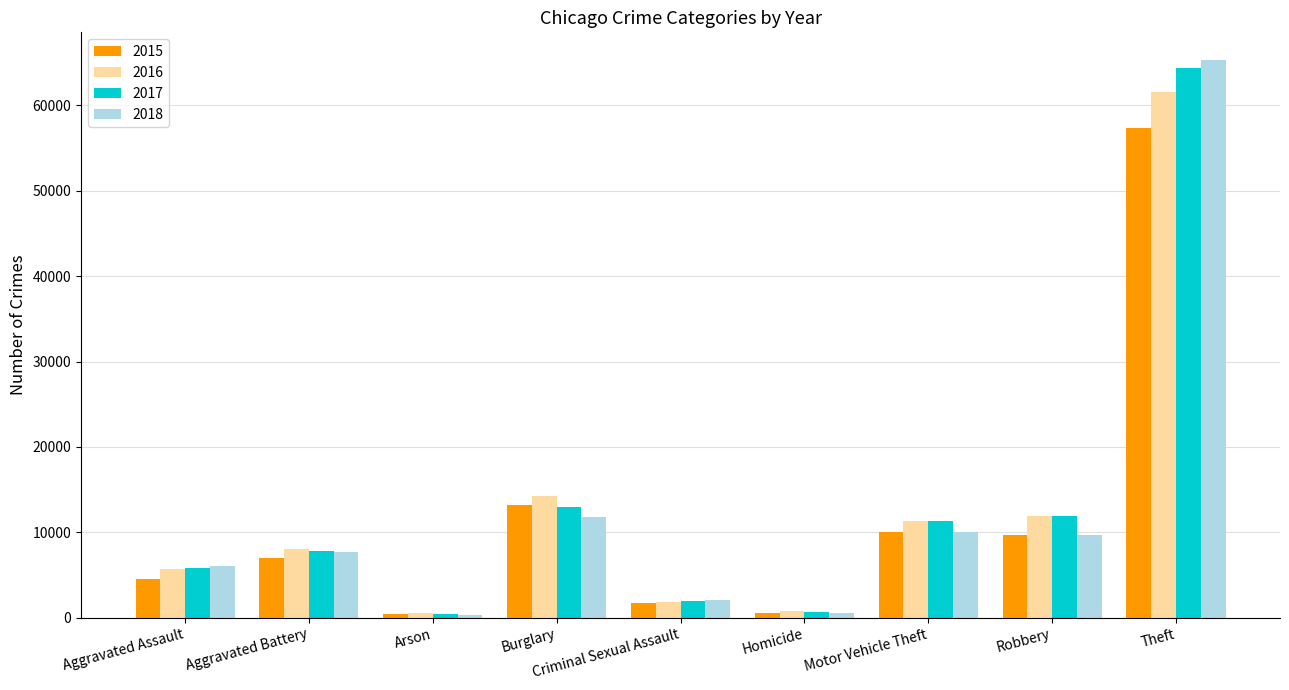

How many values in the 2018 series are below 7735?

4